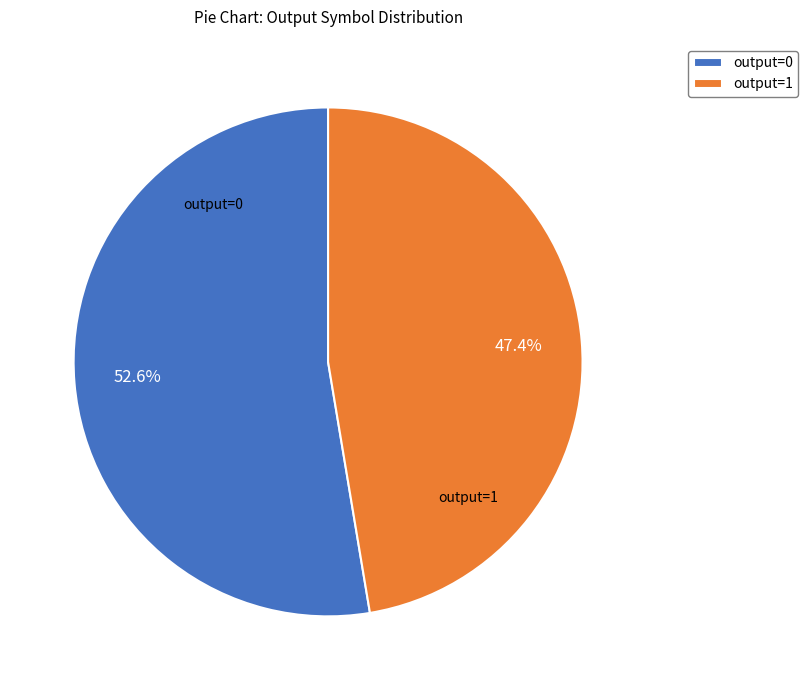

Which slice represents more than half of the pie?

output=0